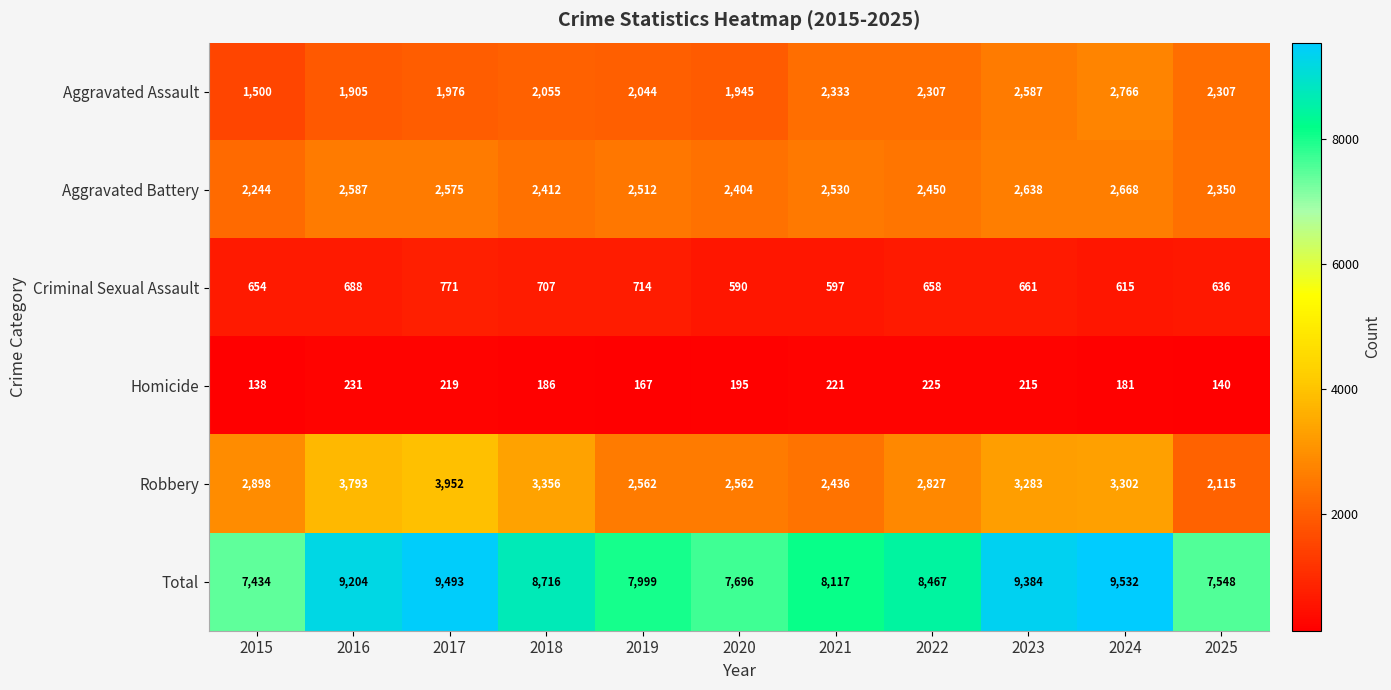

At which label is Aggravated Battery closest to 2456?

2022